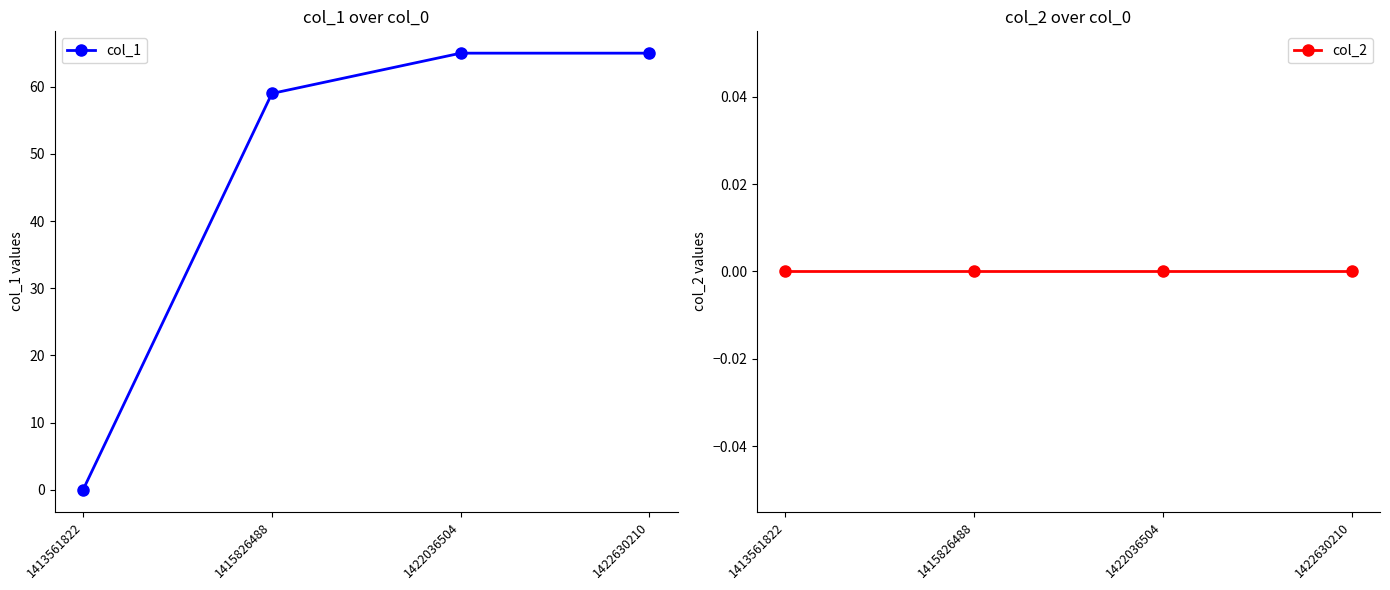

How many series are shown in this chart?

2